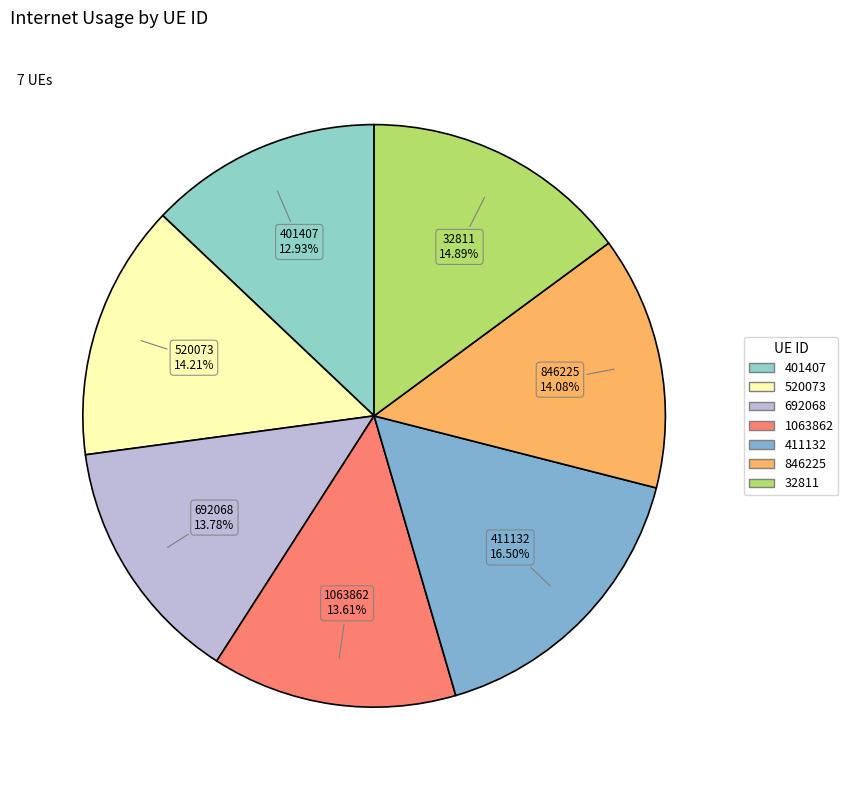

Between 692068 and 32811, which is larger?

32811